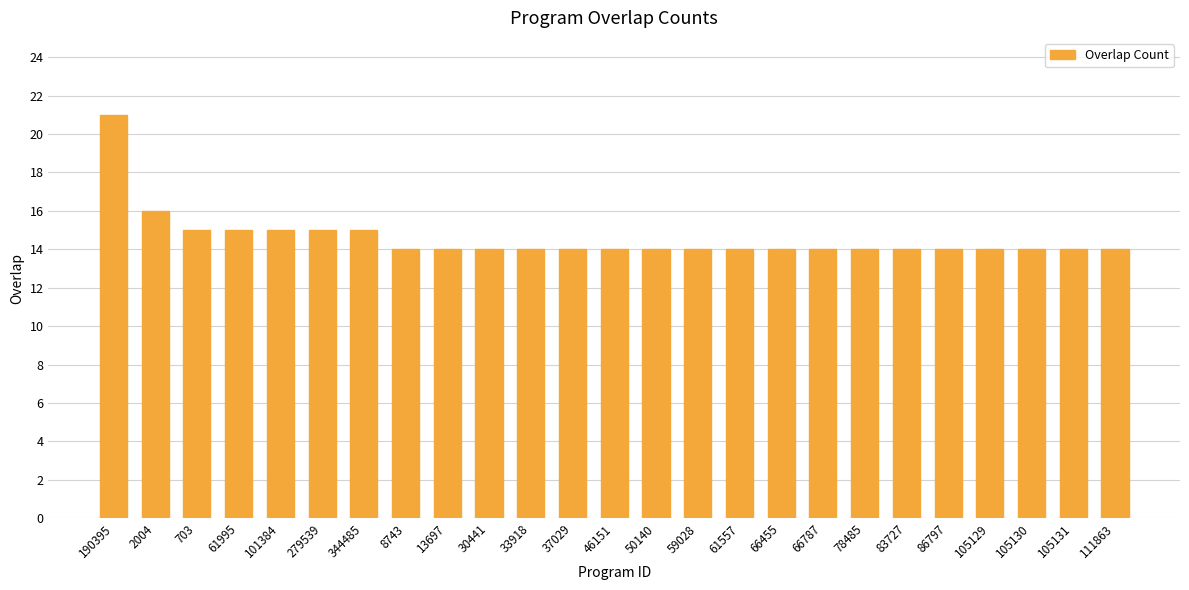

Count the values in the range 14 to 15.

23